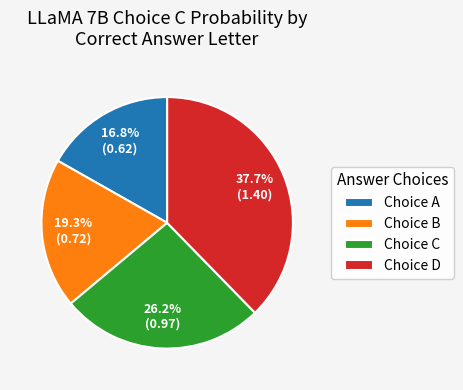

How many slices are in this pie chart?

4